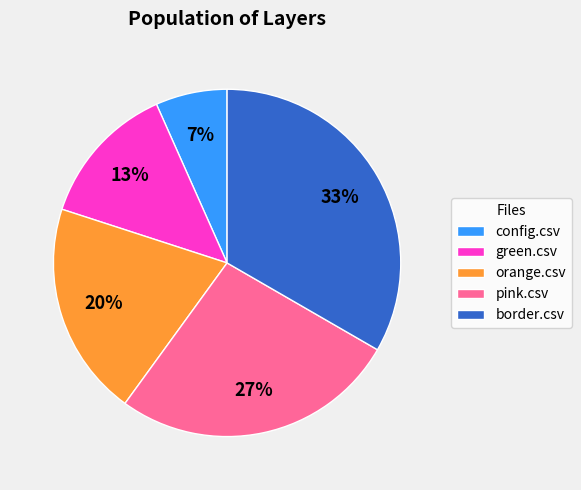

Is there any slice that represents more than half of the pie?

No